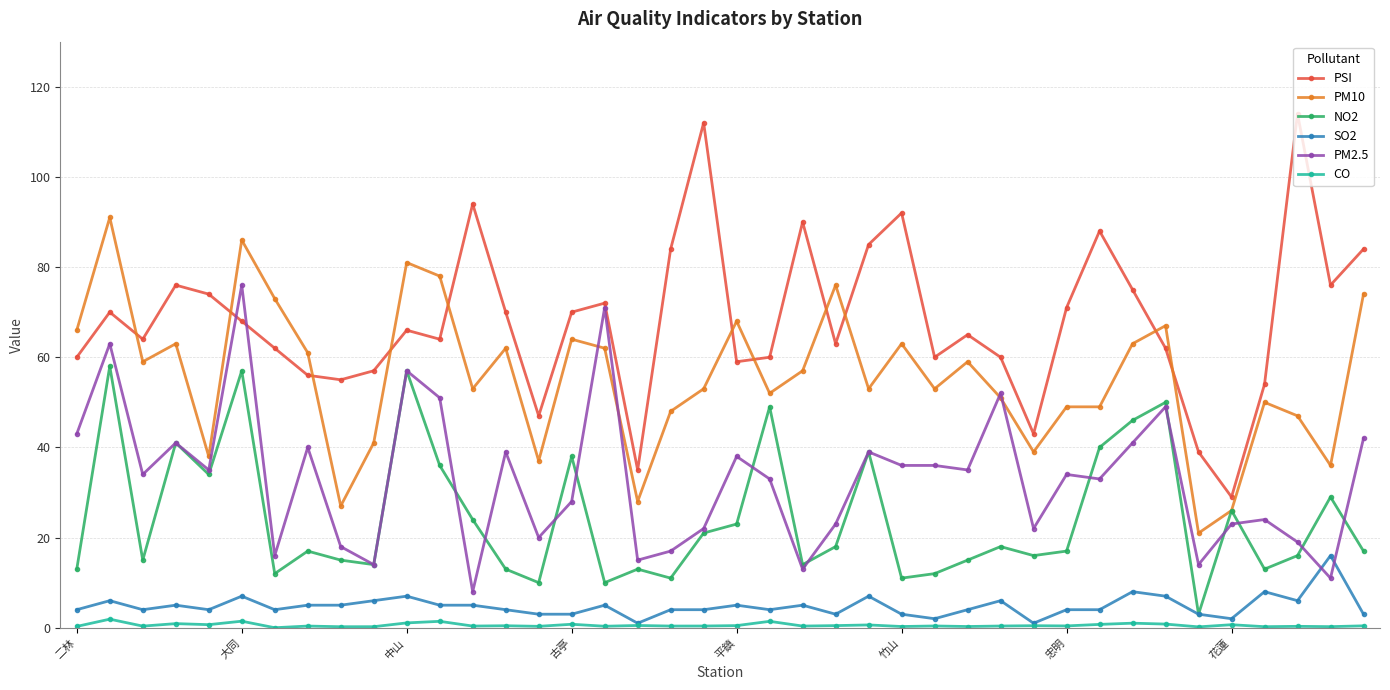

True or false: SO2 and PSI cross at least once.

False